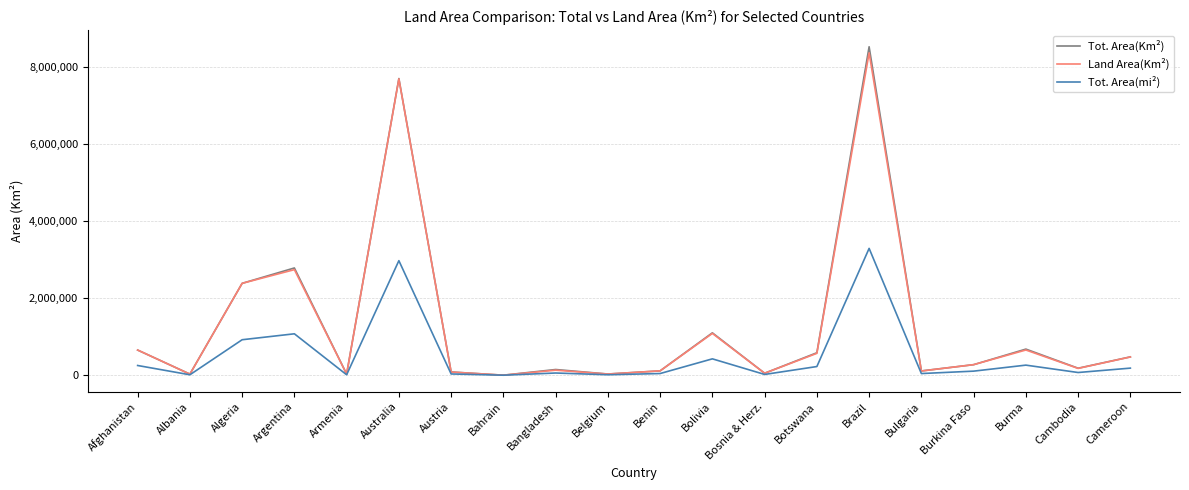

What is the highest value of the Land Area(Km²) series?

8358140